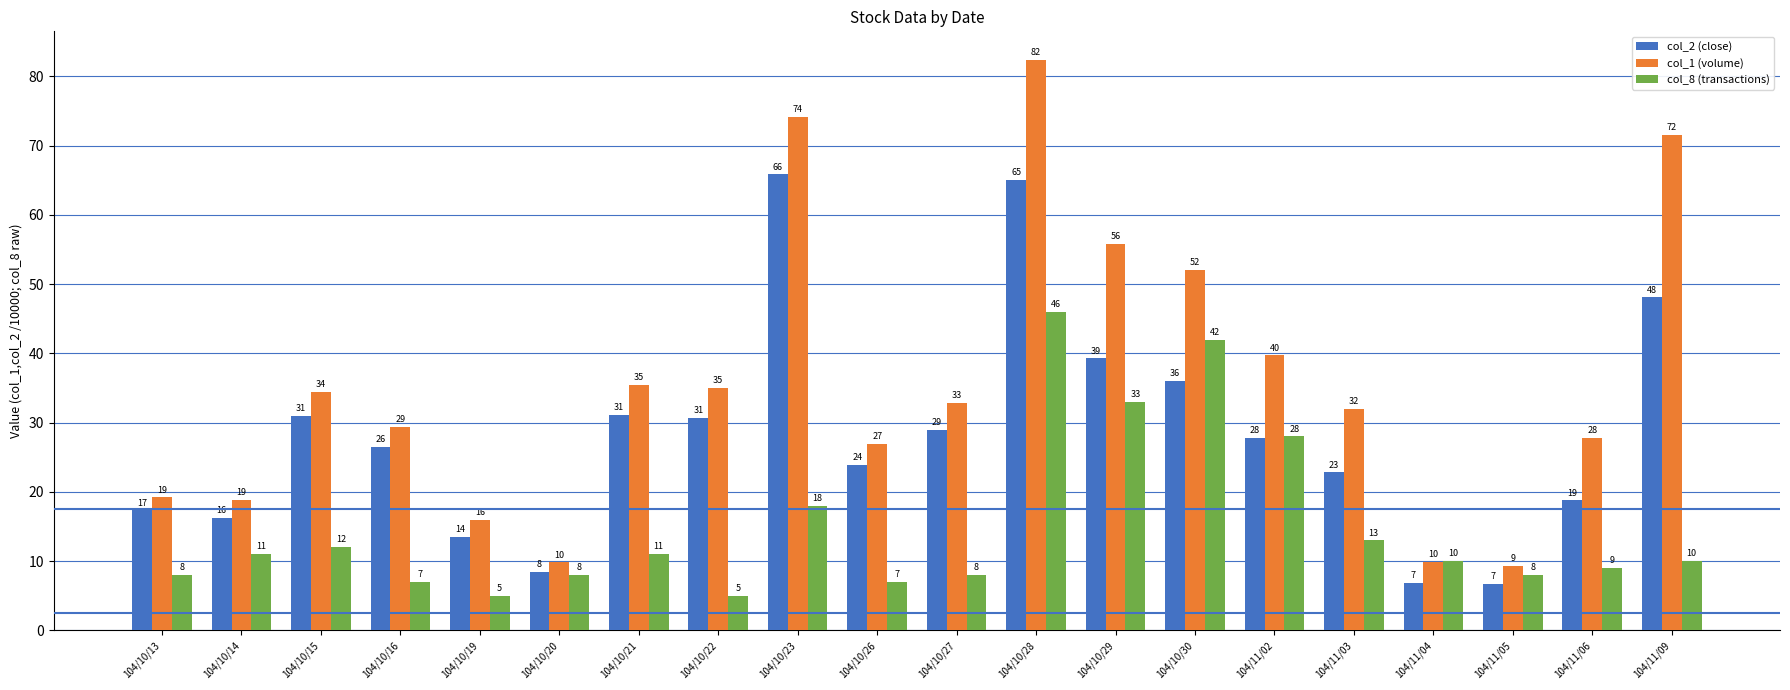

Which series has the largest total across all categories?

col_1 (volume)